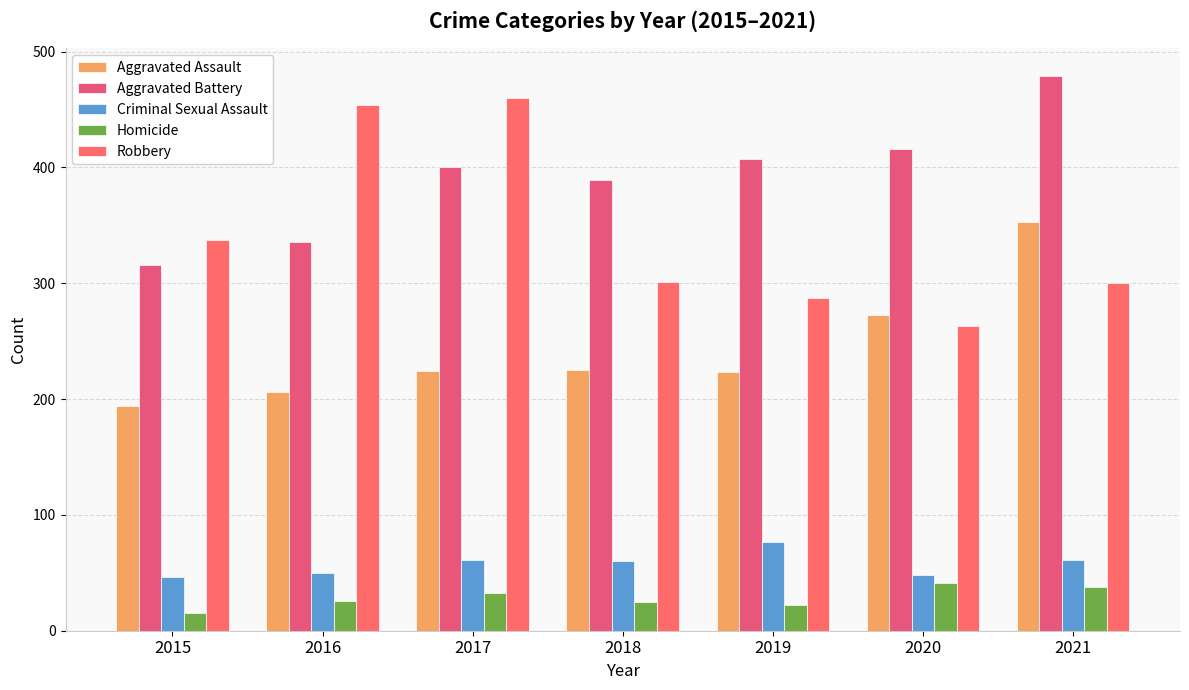

Rank the series by their maximum value, from lowest to highest.

Homicide, Criminal Sexual Assault, Aggravated Assault, Robbery, Aggravated Battery